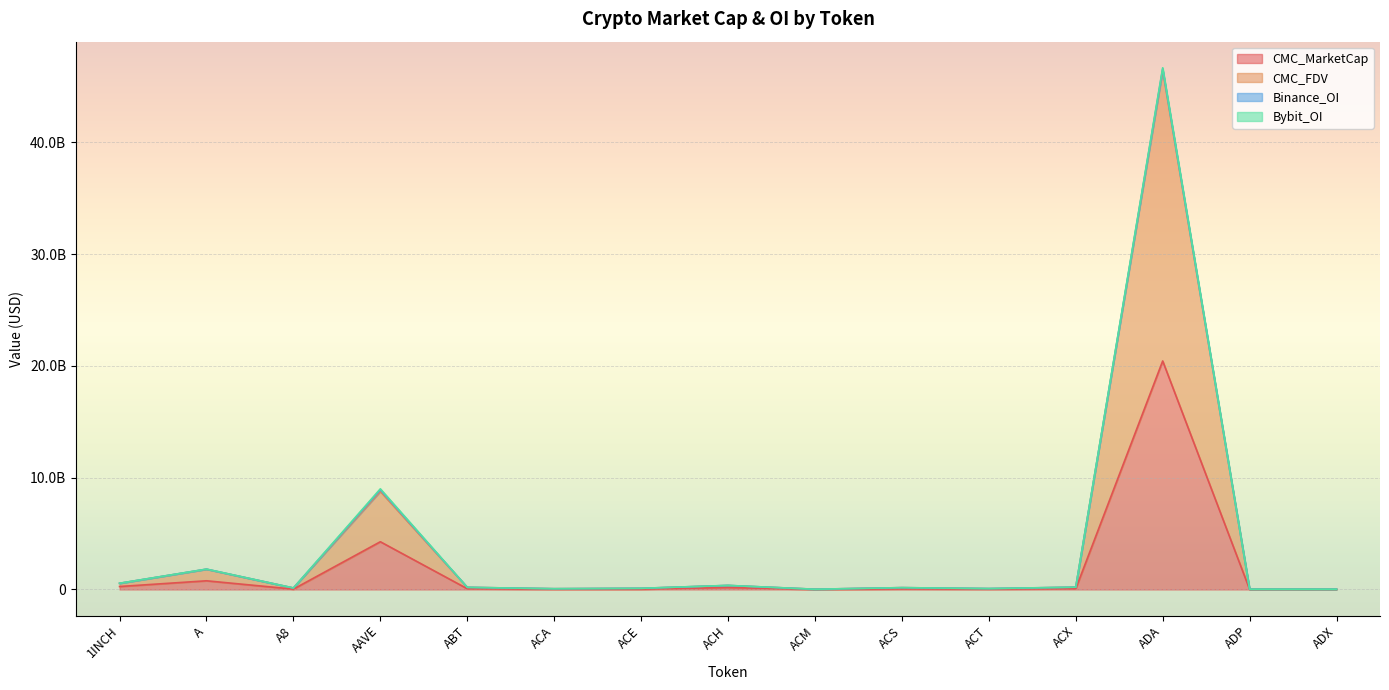

The CMC_MarketCap series shows 15702031 at ACX. True or false?

False